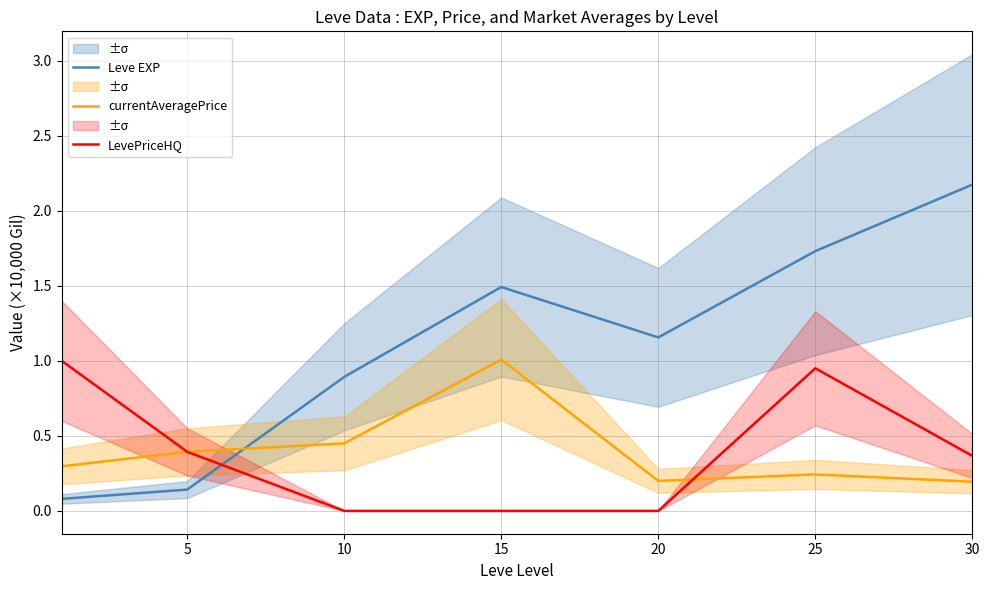

What is the value of the Leve EXP point at the 1st from the left?

0.1